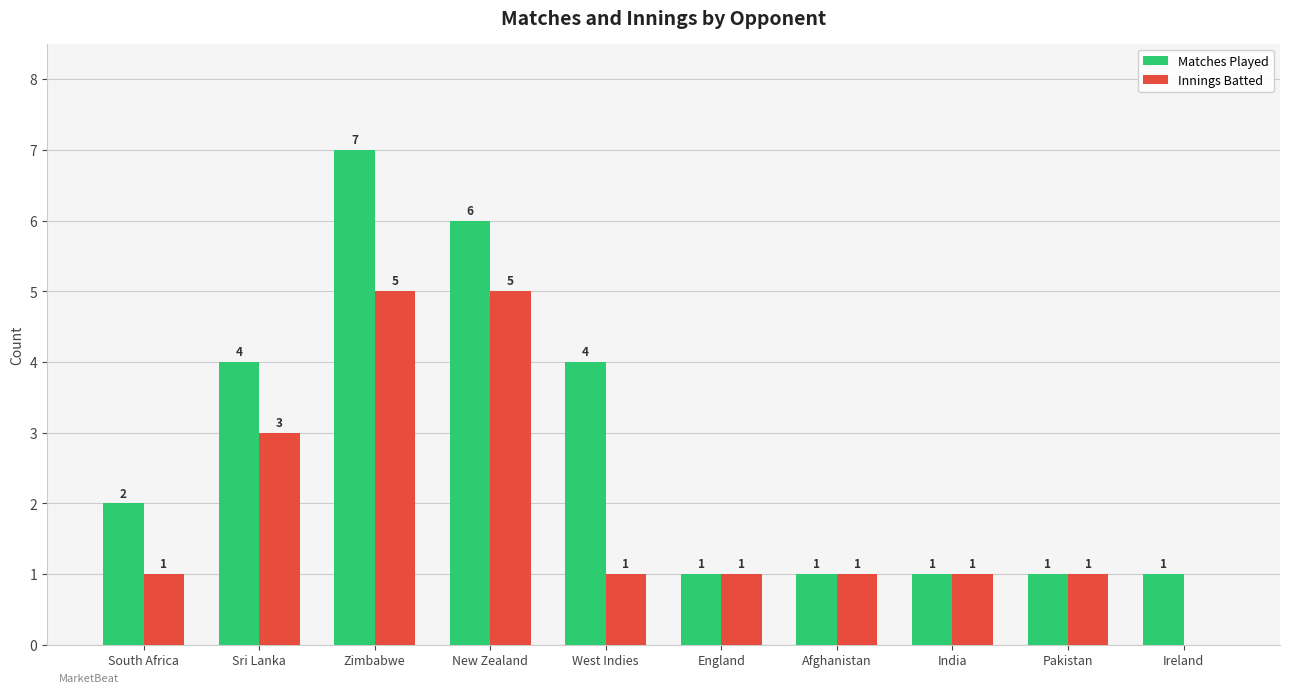

How many values in Innings Batted are above zero?

9